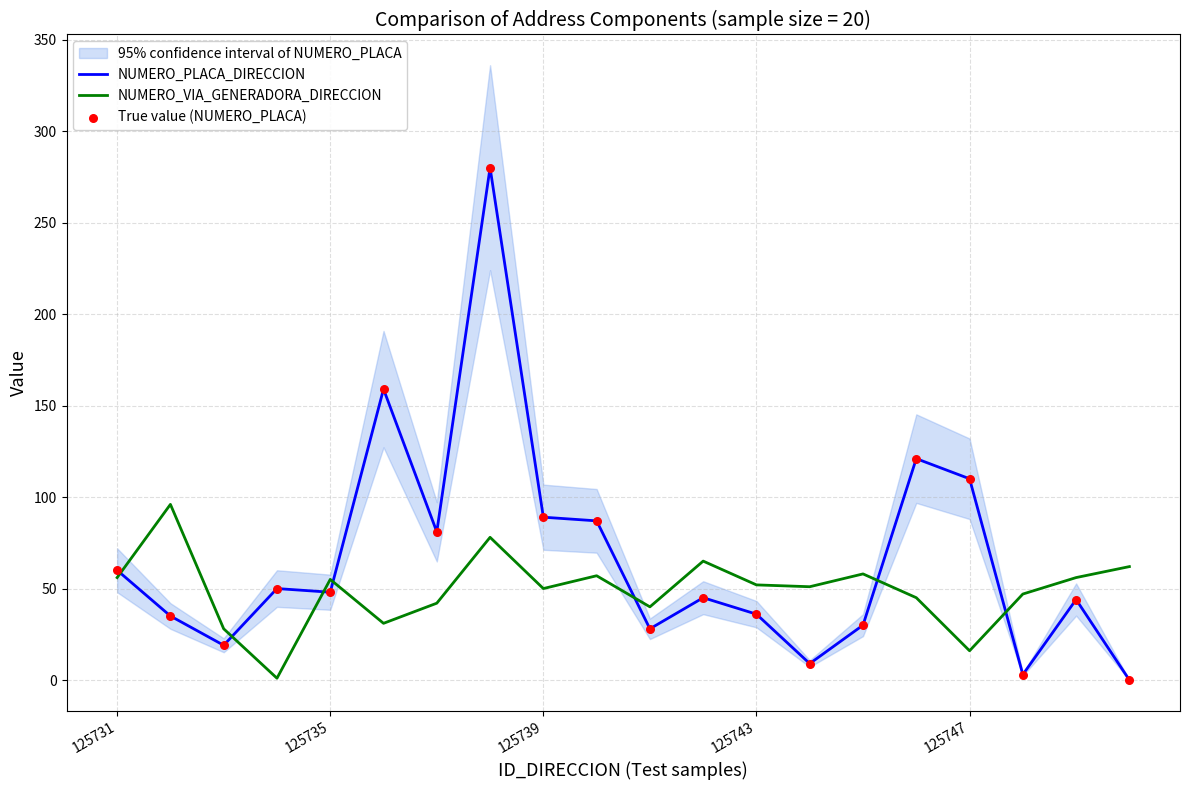

At which category is the sum across all series the highest?

7